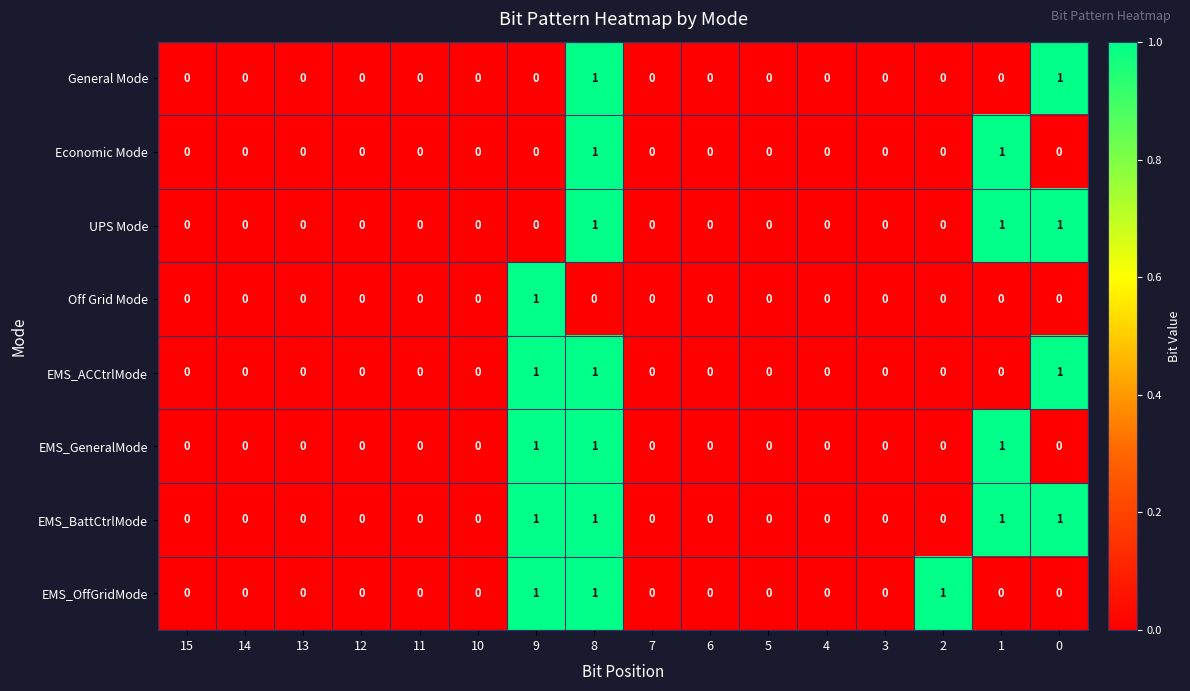

Count the Off Grid Mode values in the range 0 to 1.

16